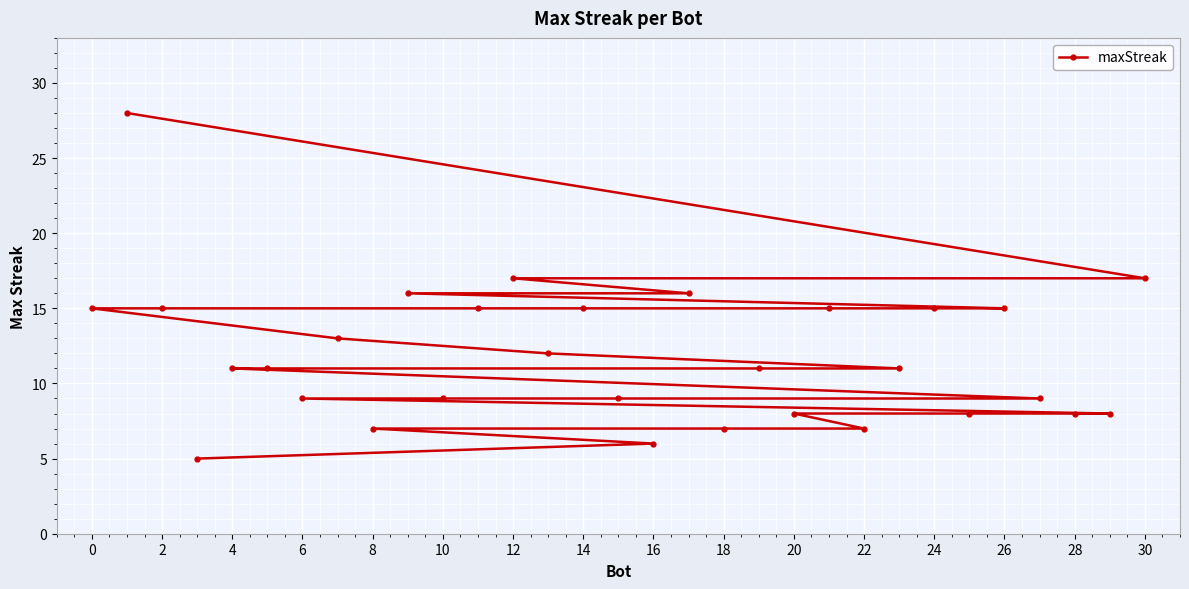

Reading left to right, what are all the values shown in this chart?

15	28	15	5	11	11	9	13	7	16	9	15	17	12	15	9	6	16	7	11	8	15	7	11	15	8	15	9	8	8	17